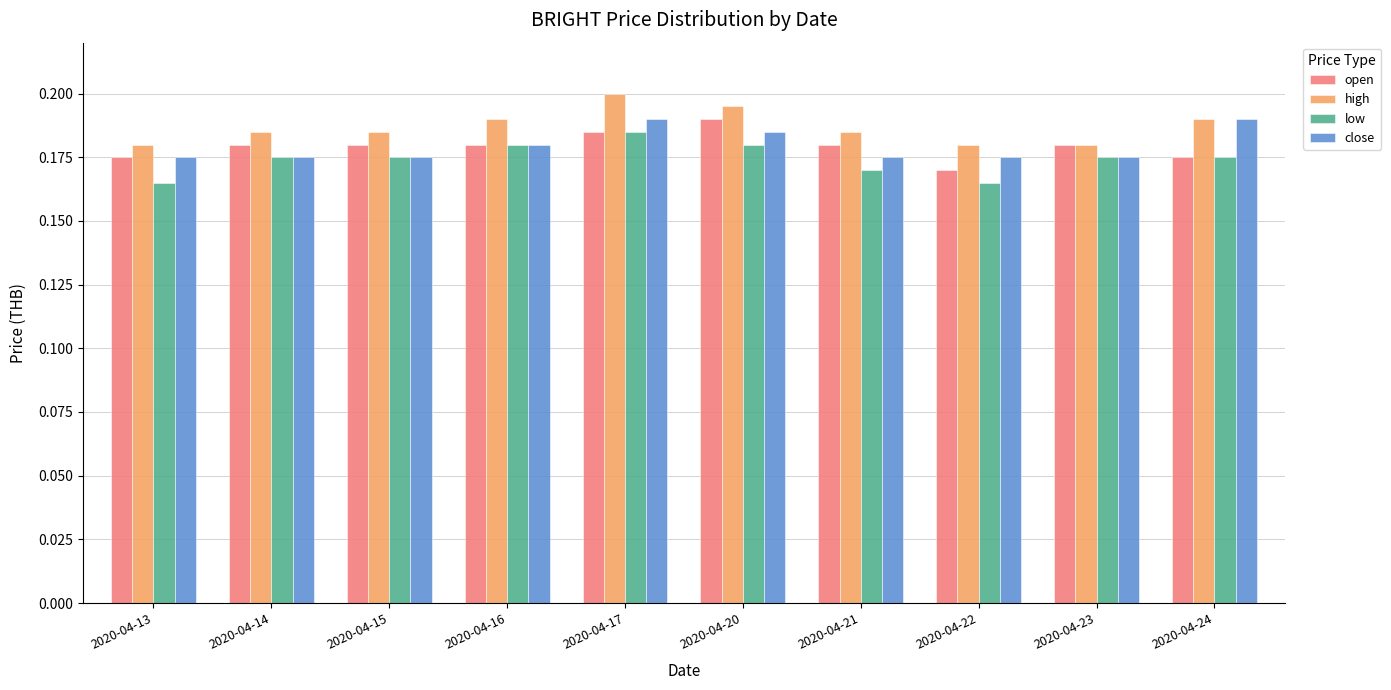

Which series changed the most between 2020-04-13 and 2020-04-22?

open